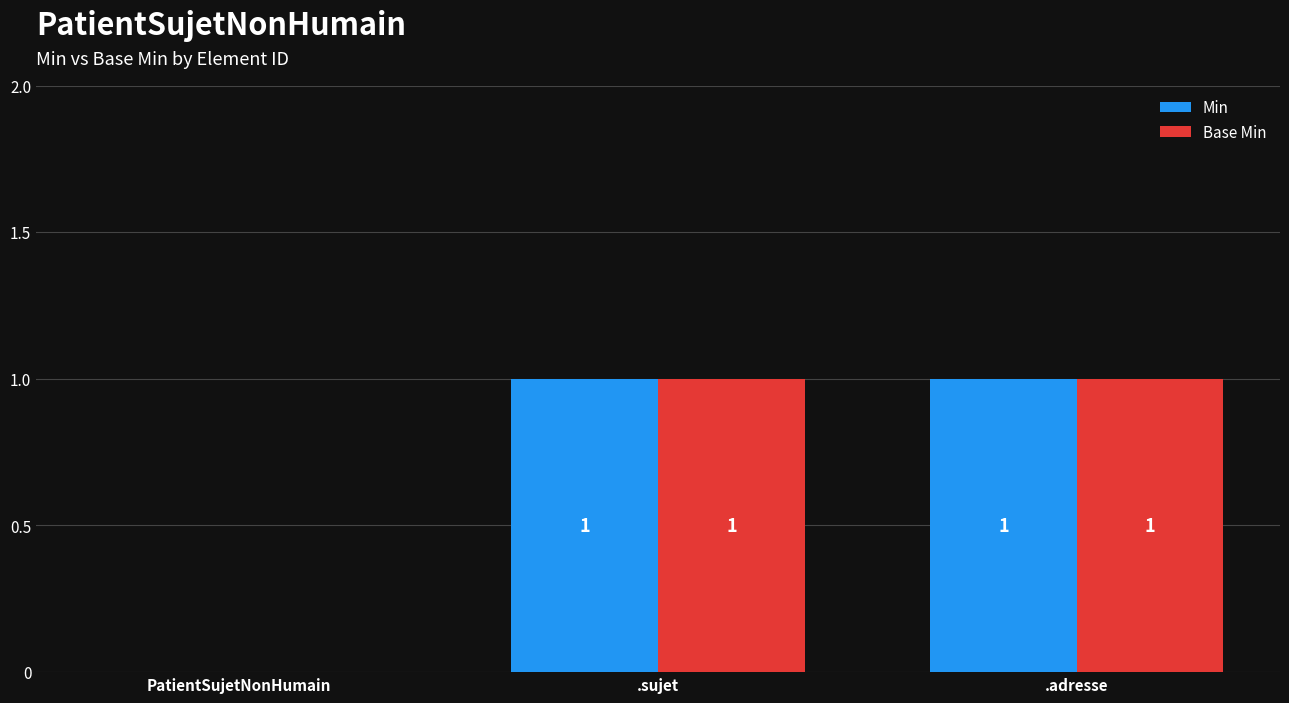

The Min series shows 0 at PatientSujetNonHumain. True or false?

True